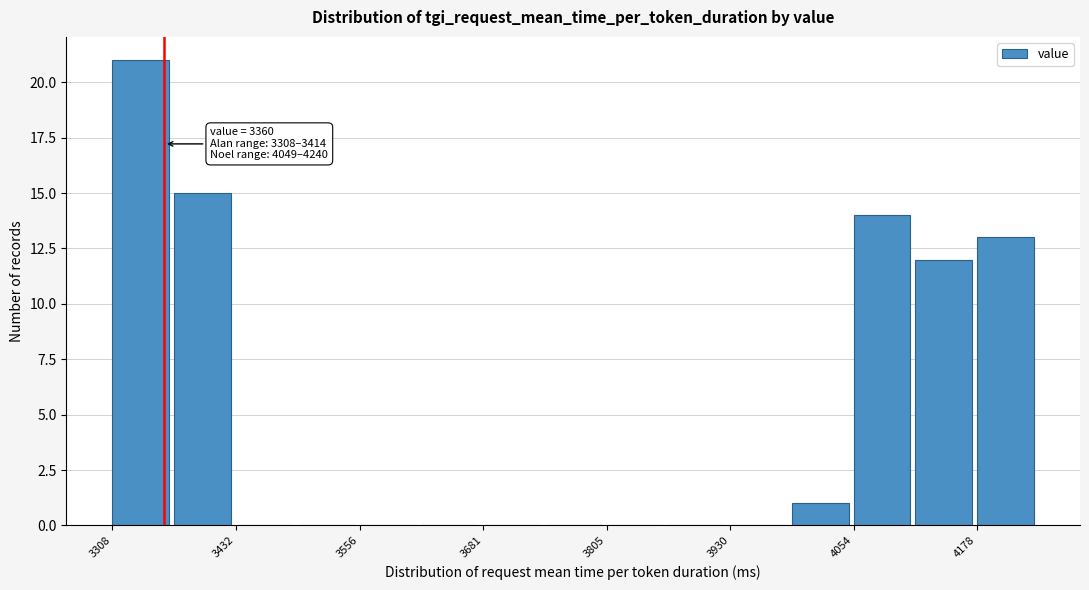

Around what value on the x-axis is the tallest bar? Give the approximate position of its centre, as read against the axis.

3340